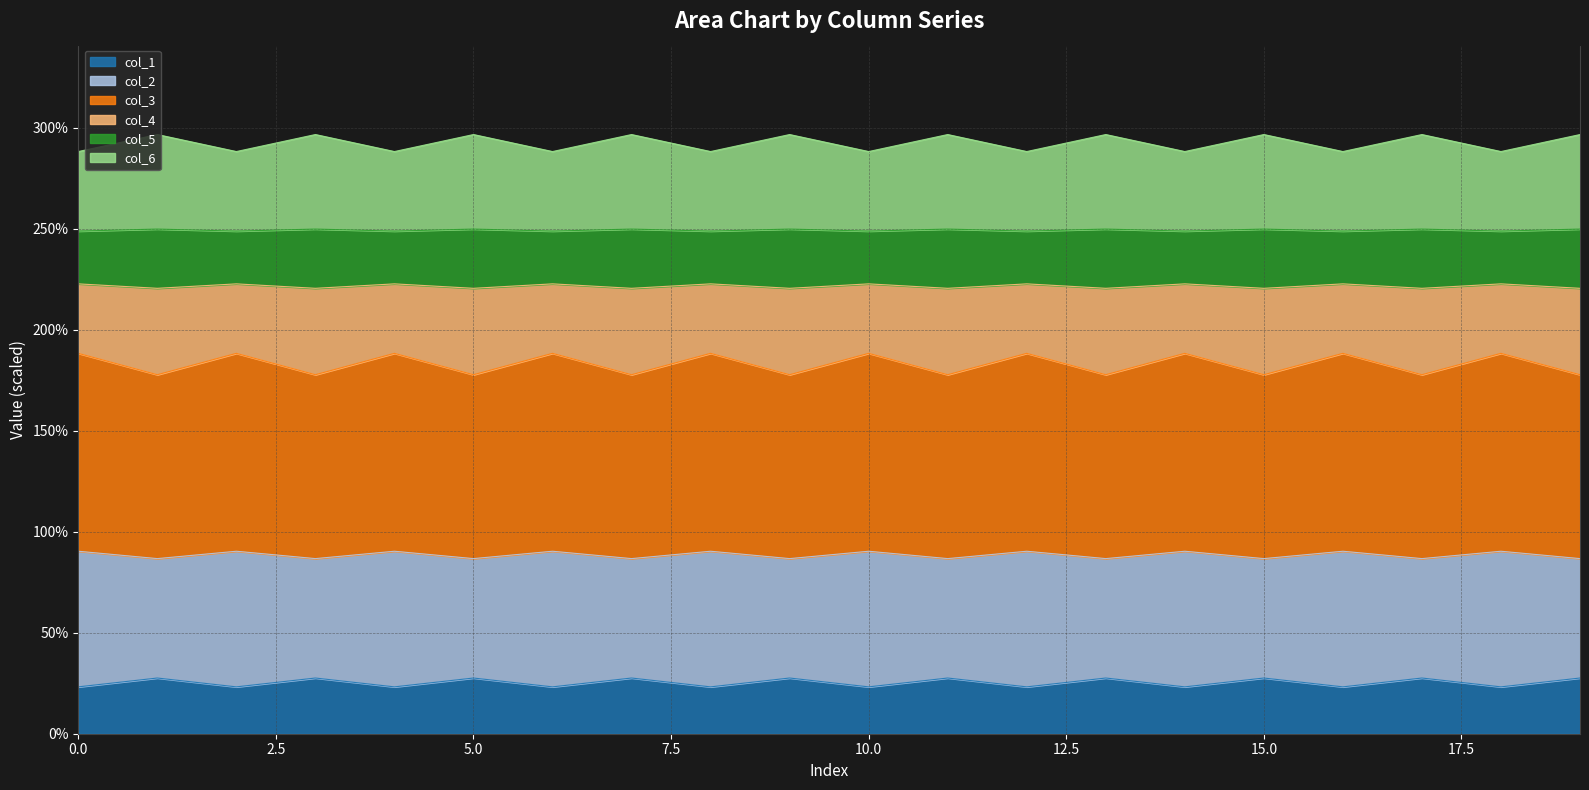

Count the col_5 values in the range 2 to 3.

20